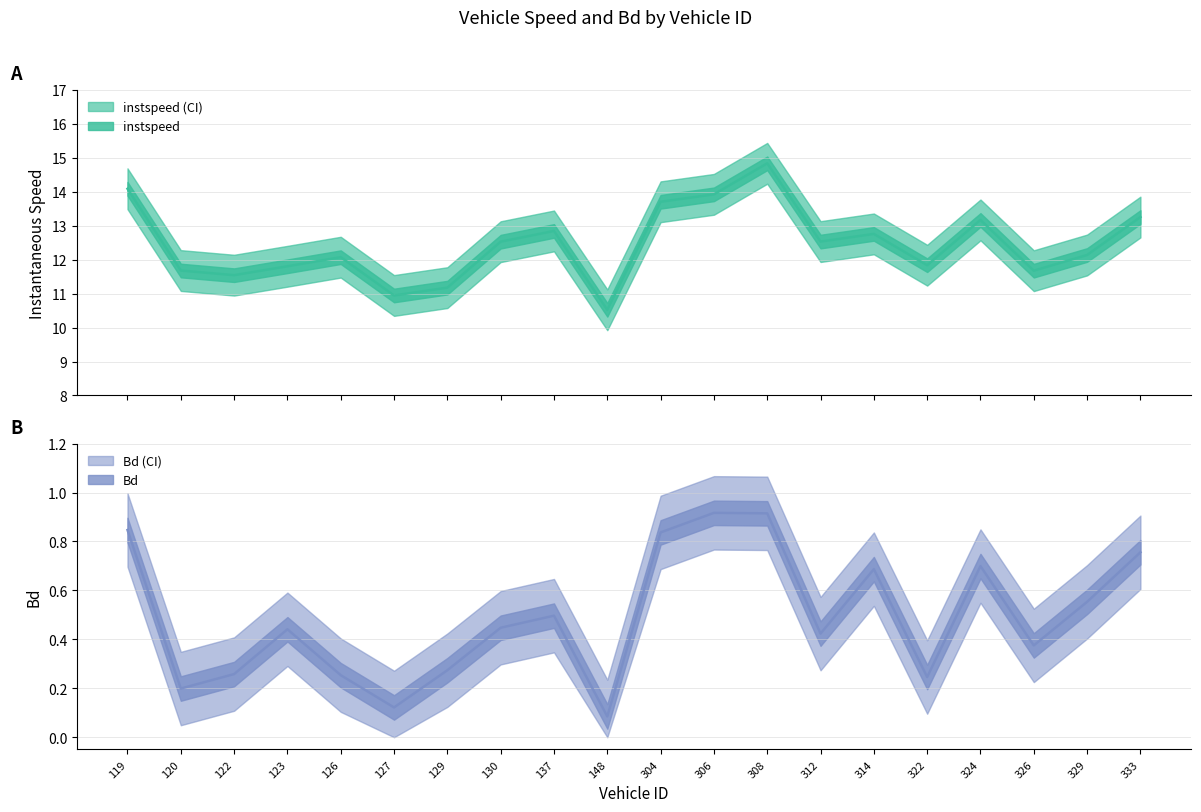

What is the sum of the Bd values at 127 and 148?

0.2